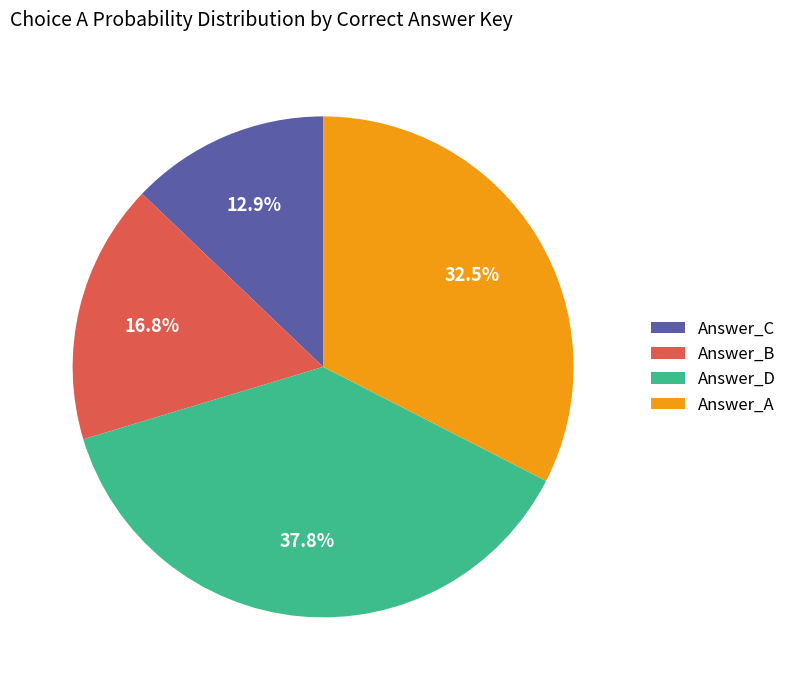

What is the smallest slice in the pie chart?

Answer_C